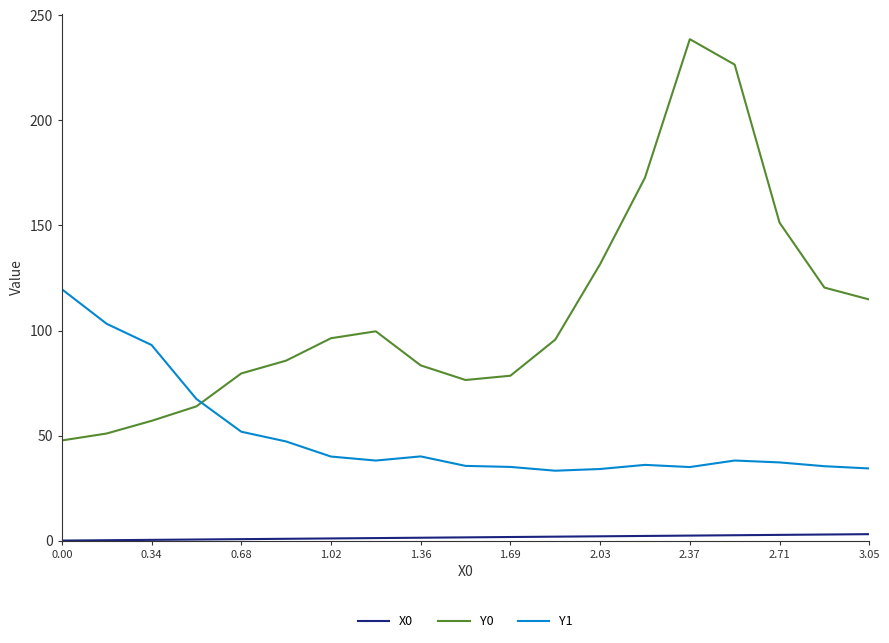

Which series has the largest range (max minus min)?

Y0